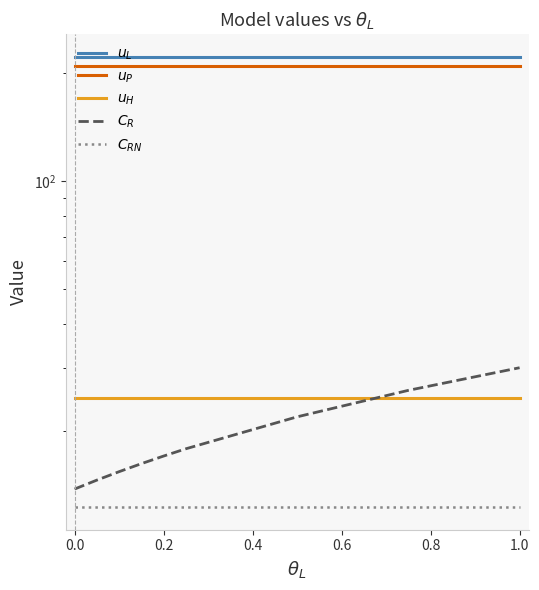

True or false: $C_{RN}$ has more than 0 interior local peaks.

False